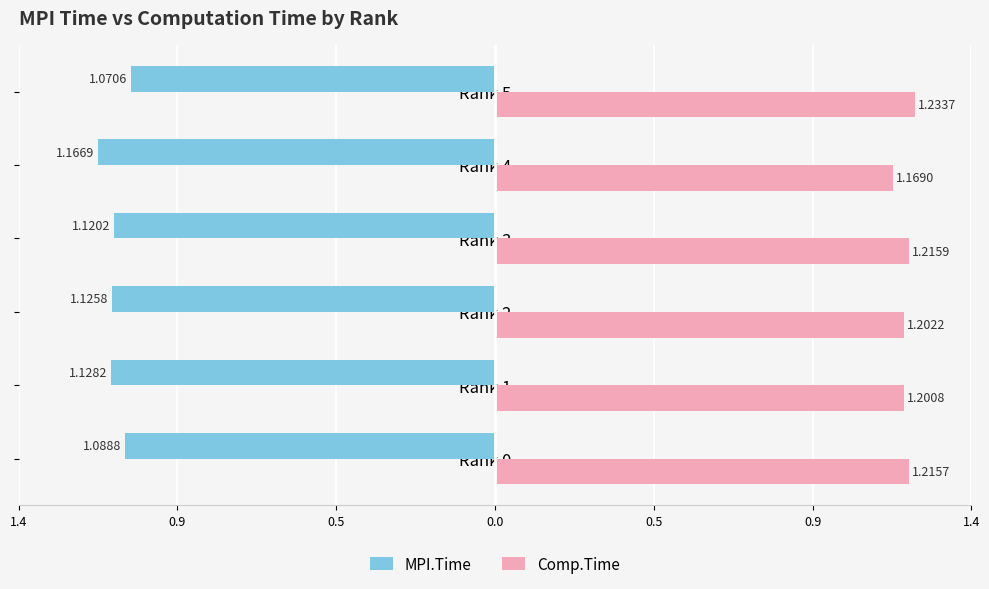

What are all the series names shown in the legend?

MPI.Time, Comp.Time